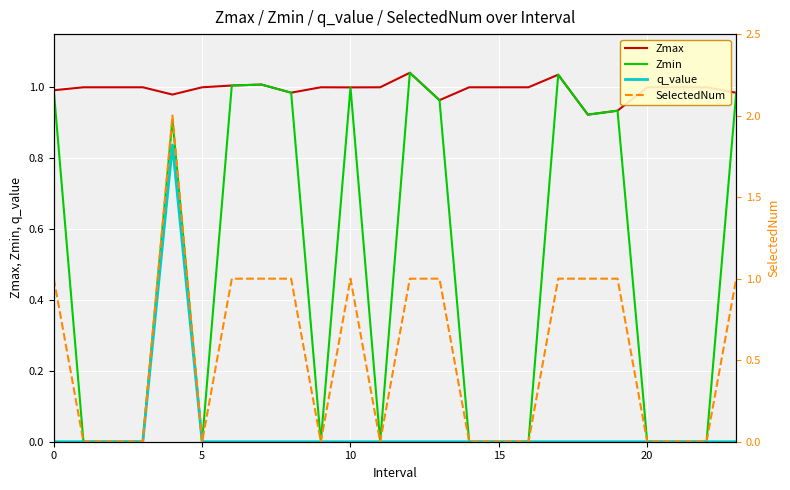

Where is Zmax nearest to the value 0?

18